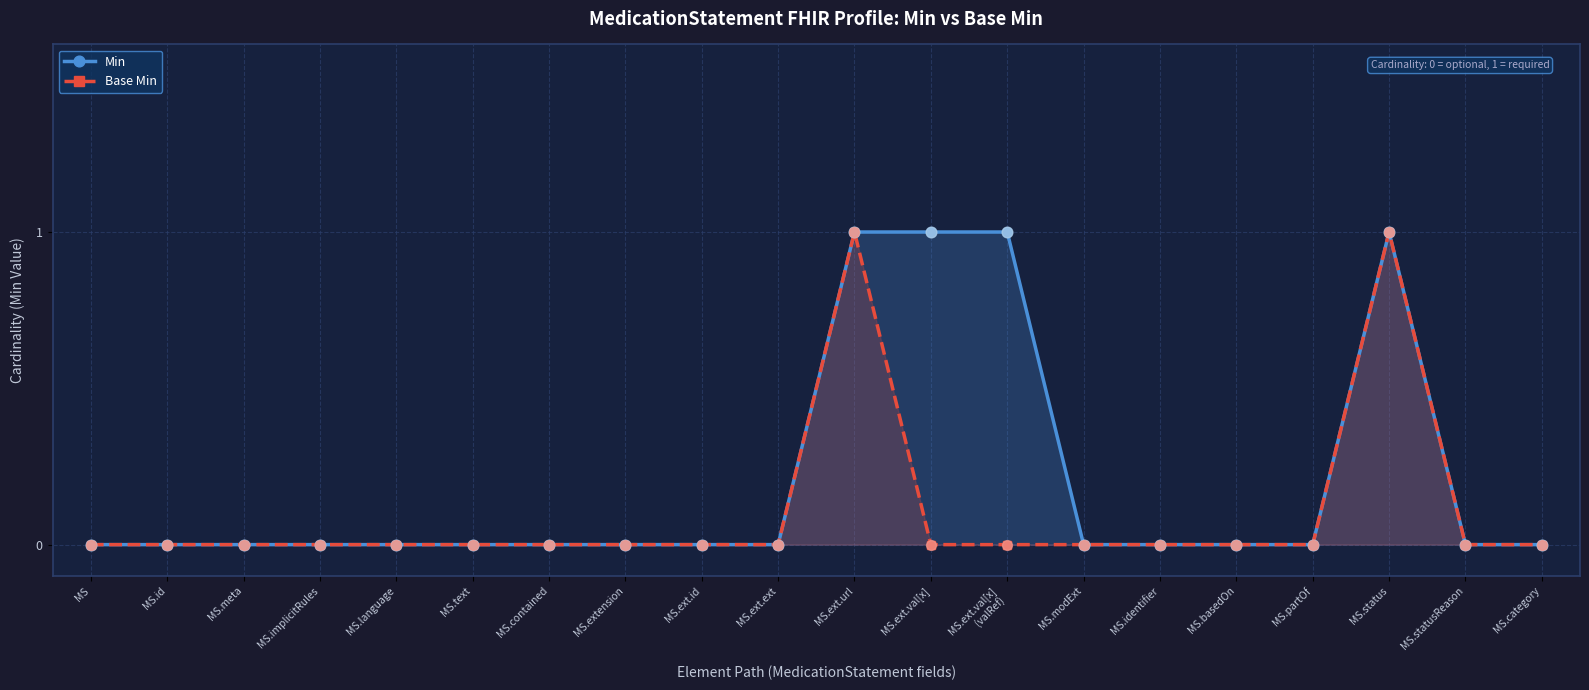

Is the value of Min at MS.id greater than the value of Base Min at MS.language?

No